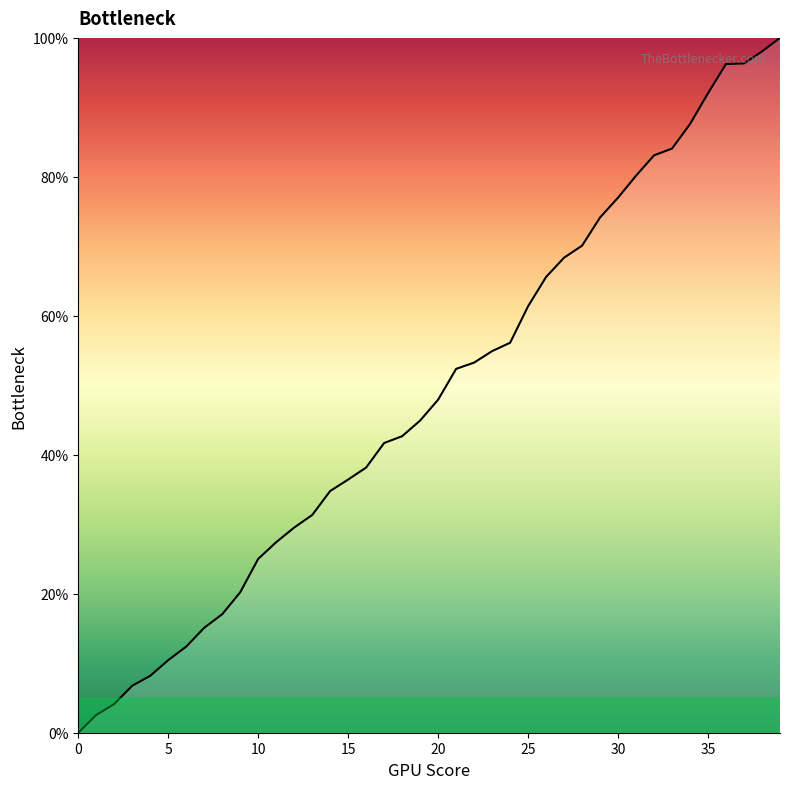

What is the maximum value shown in the chart?

100.0